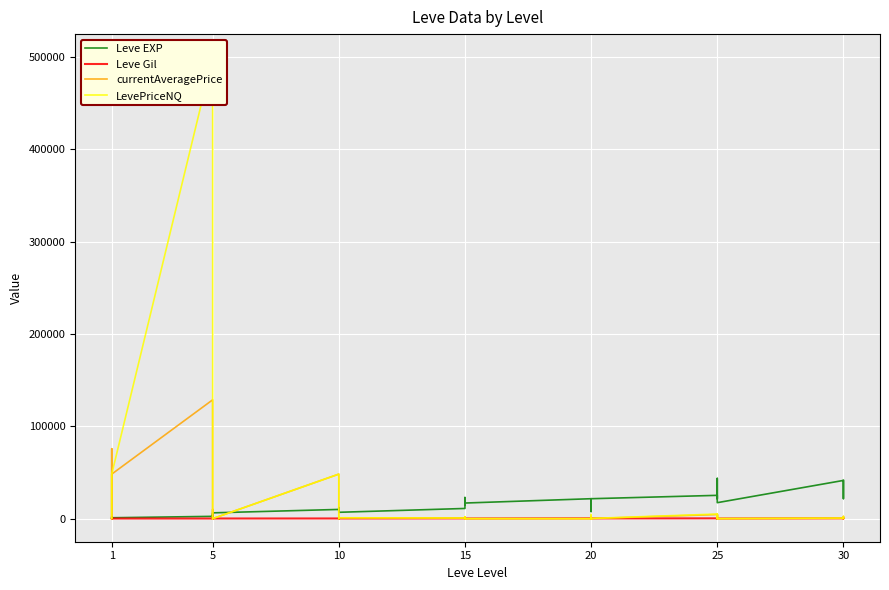

How many lines are shown in the chart?

4